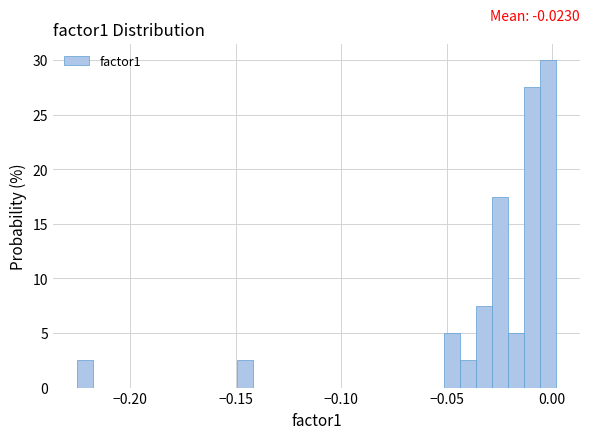

Around what value on the x-axis is the tallest bar? Give the approximate position of its centre, as read against the axis.

0.000